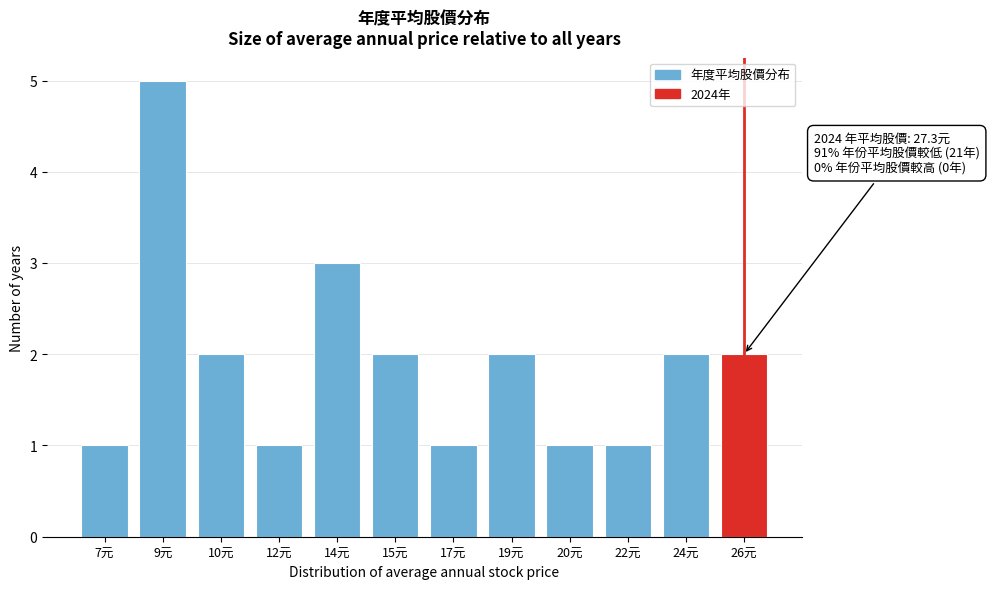

Reading left to right, transcribe all the data shown in this chart.

1	5	2	1	3	2	1	2	1	1	2	2